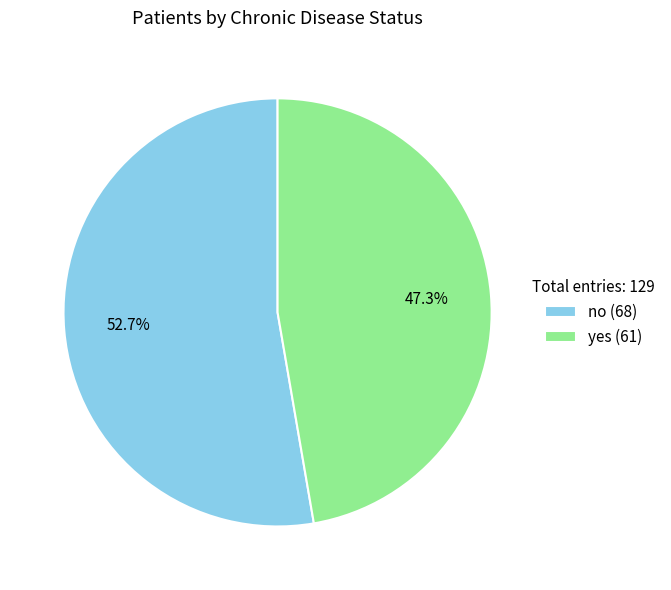

Is there a majority slice in this chart?

Yes